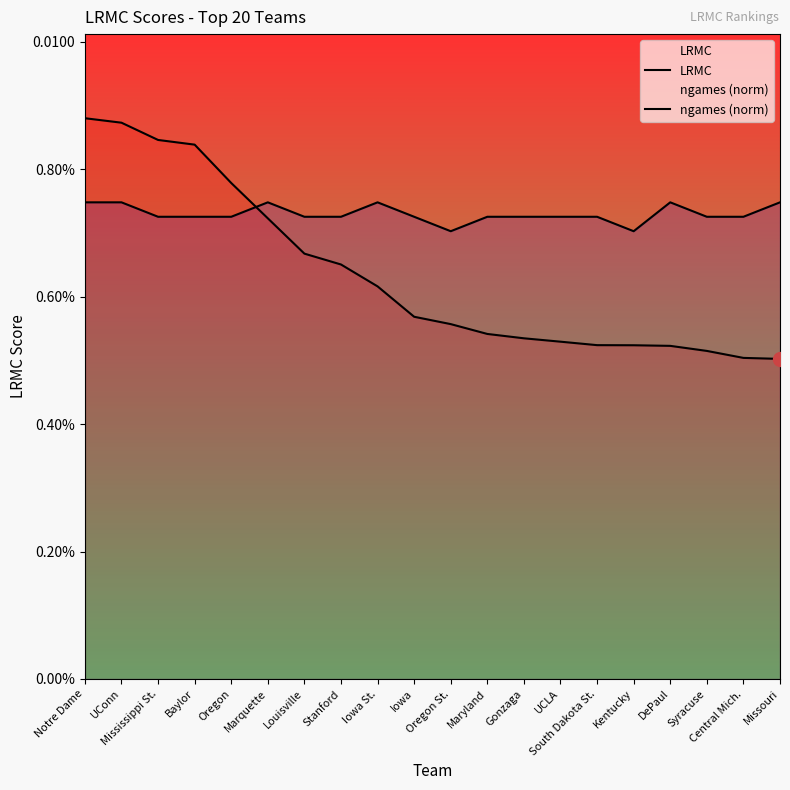

After their last crossing, which series has the higher values: ngames (norm) or LRMC?

ngames (norm)